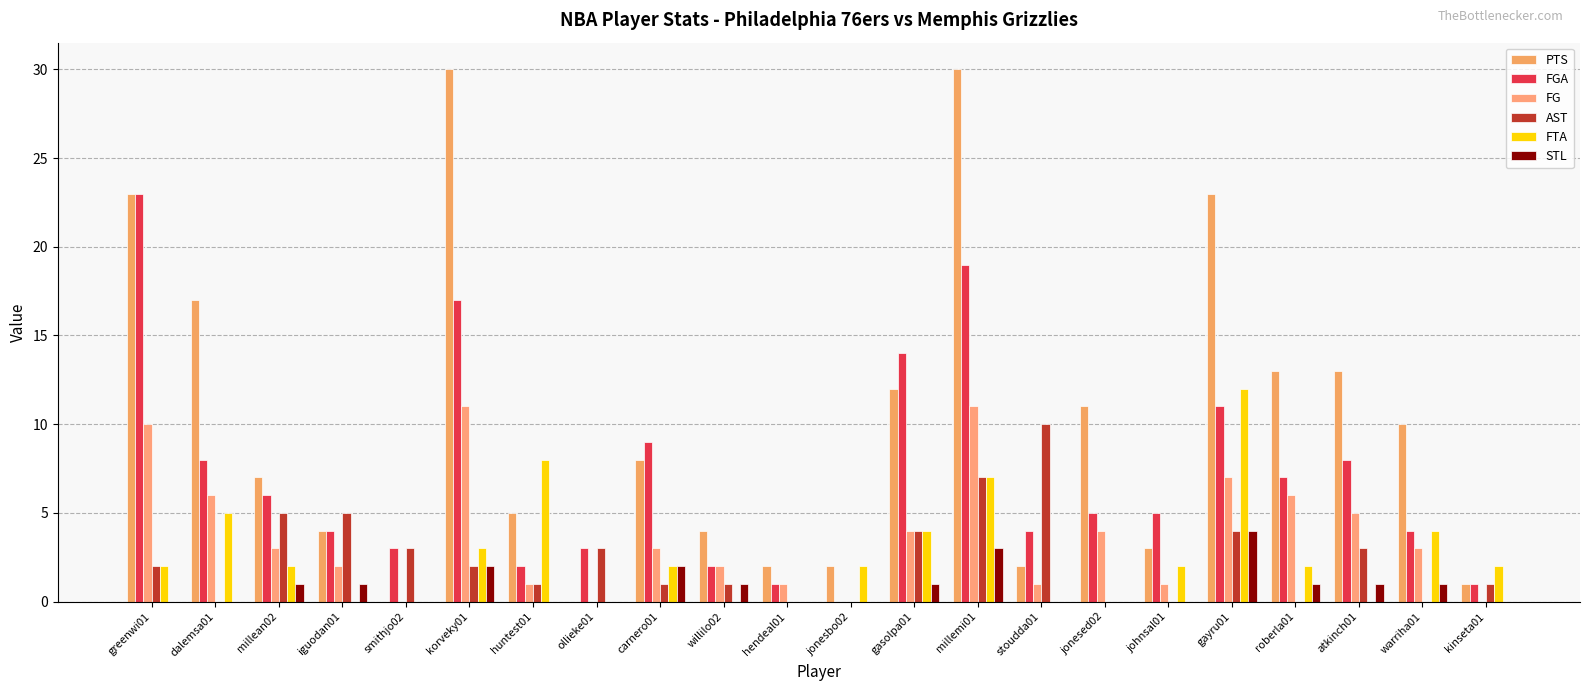

What is the spread (max minus min) of values at huntest01?

8